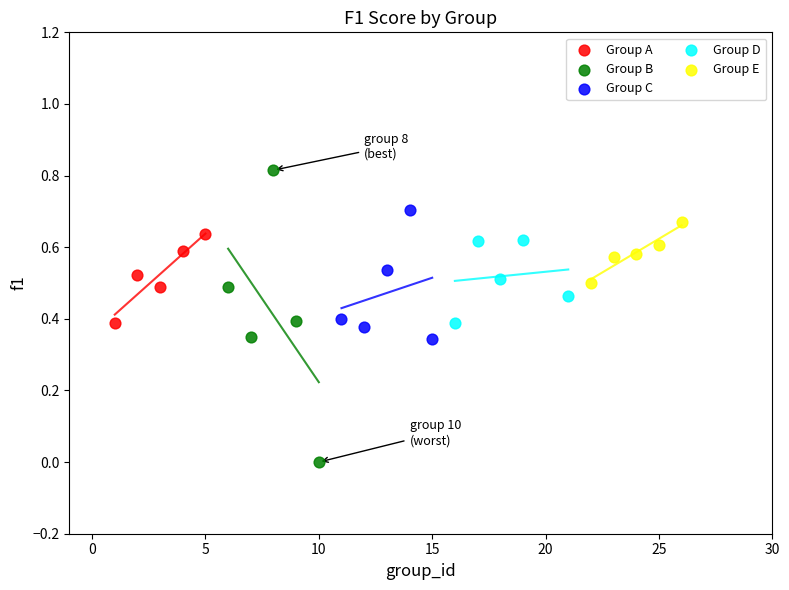

What are all the series names shown in the legend?

Group A, Group B, Group C, Group D, Group E